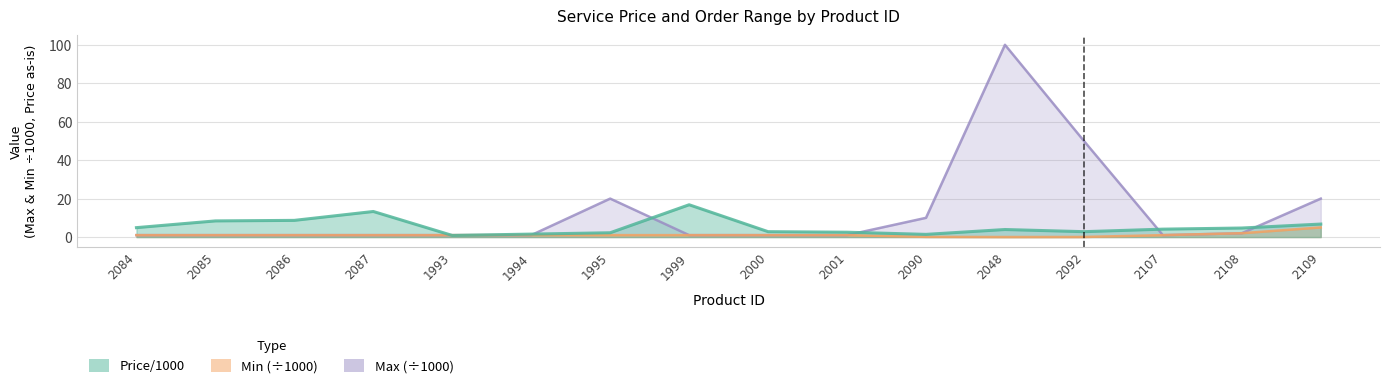

Which series ends up on top after the final intersection of Min and Price/1000?

Price/1000